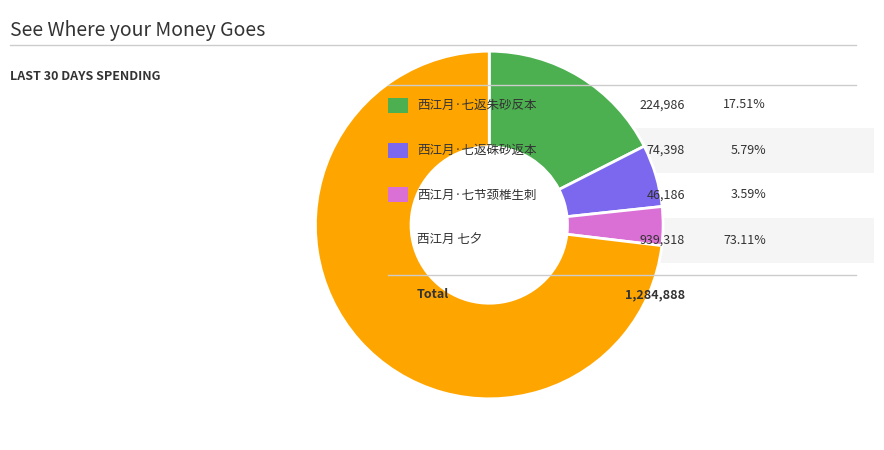

Is there a majority slice in this chart?

Yes